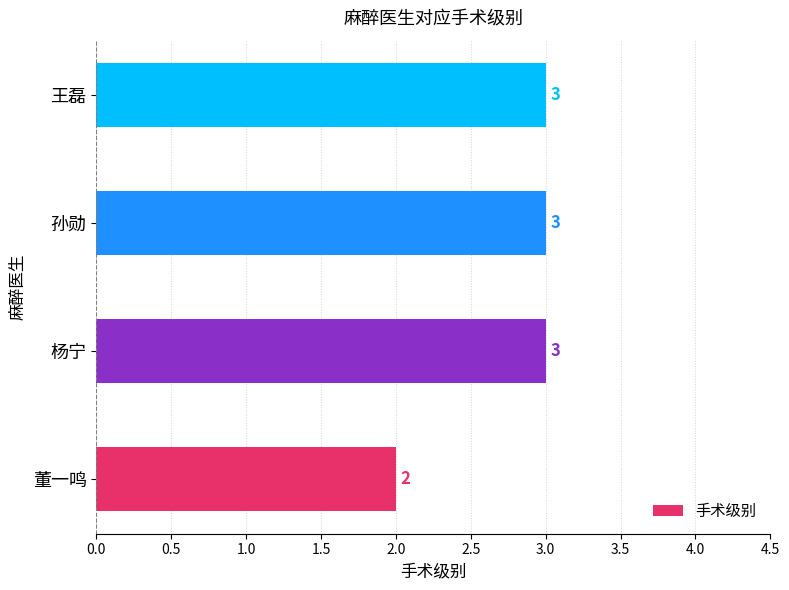

How many bars are there in total?

4